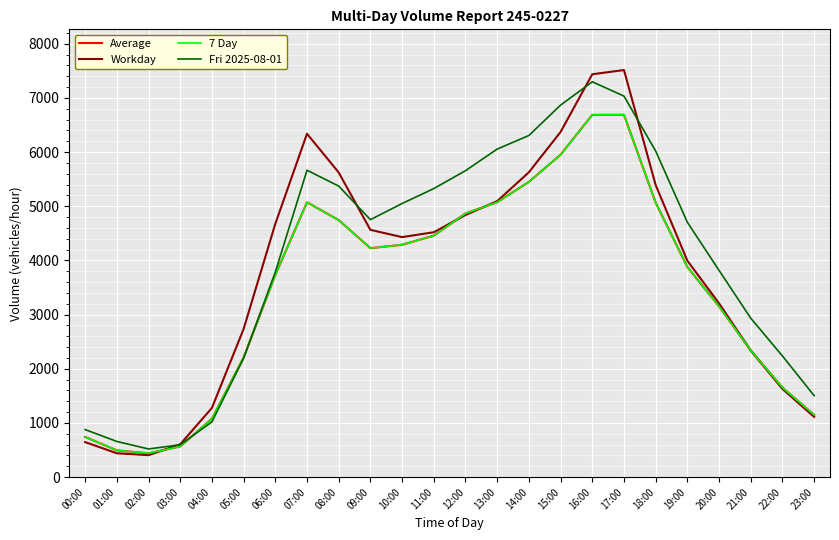

What is the value of the Average point at the 7th from the left?

3731